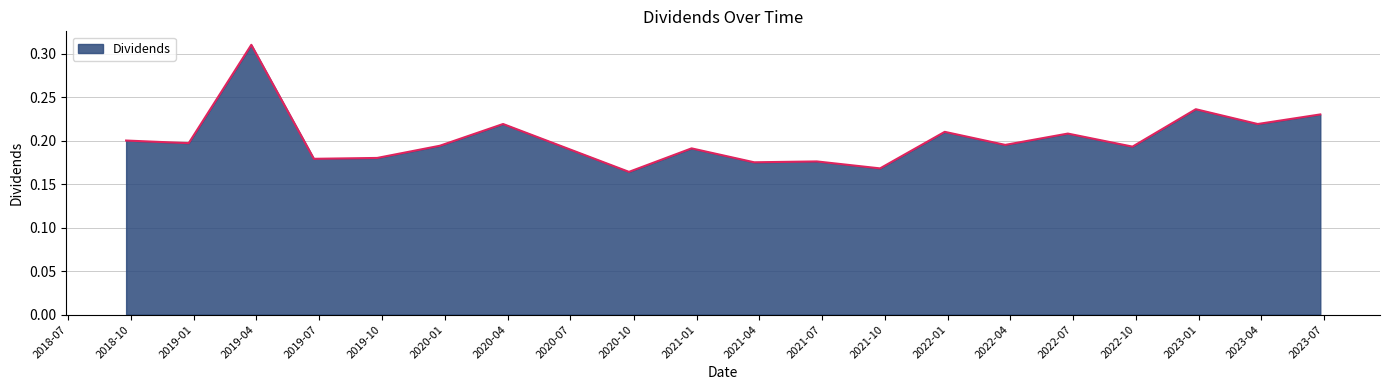

Does the chart display data point markers on the line(s)?

No